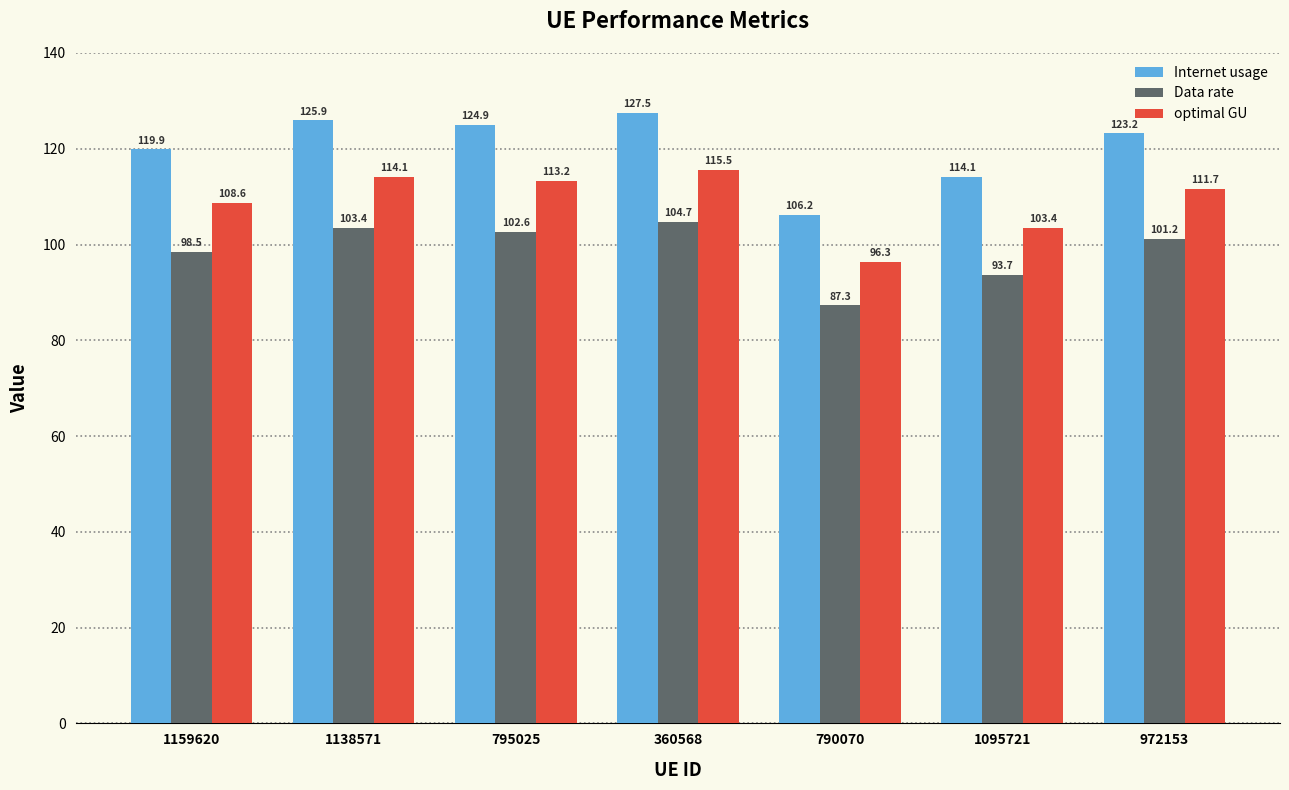

What is the maximum value shown in the chart?

127.5